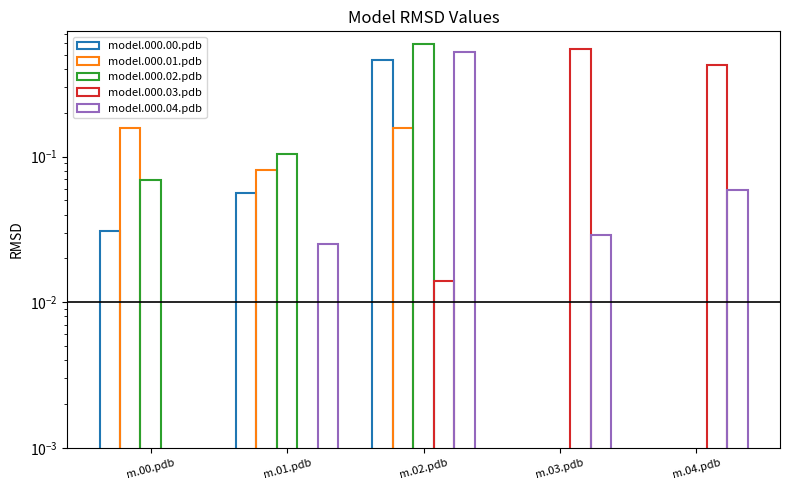

Does the chart contain stacked bars?

No